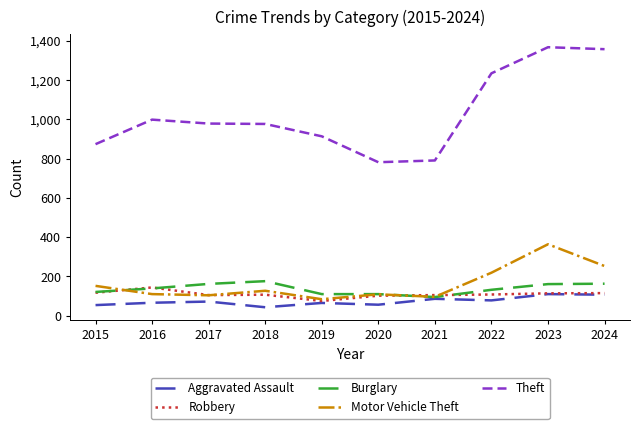

The value of Robbery at 2022 is 108. True or false?

True